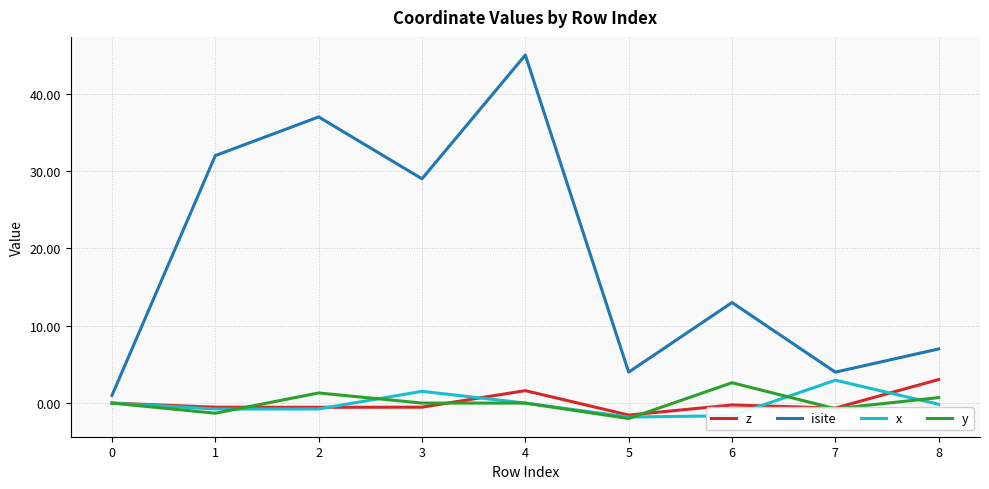

What are all the series names shown in the legend?

z, isite, x, y